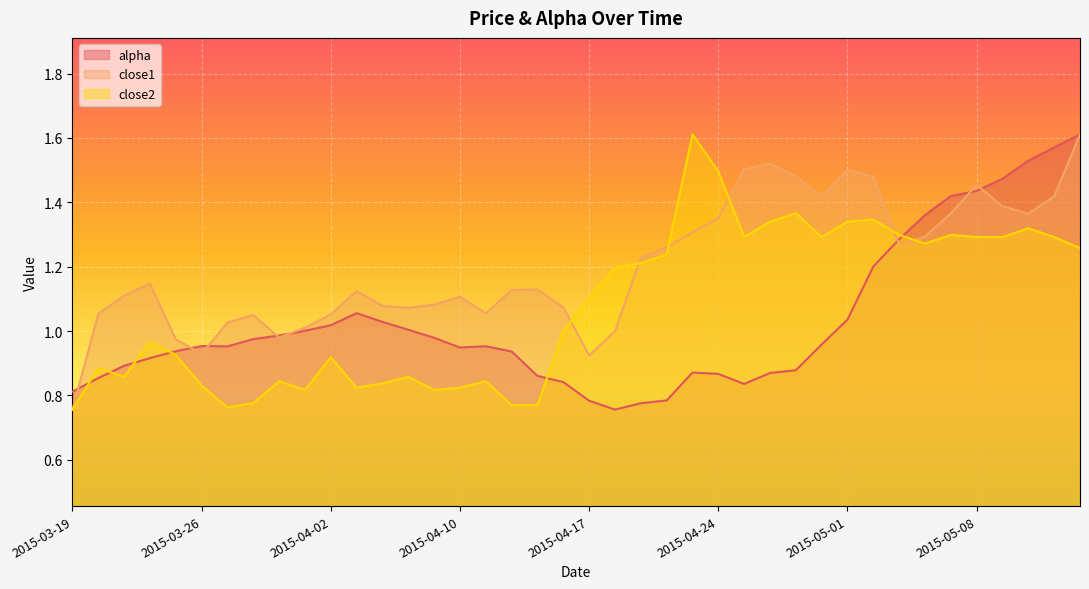

What is the maximum value shown in the chart?

1.6